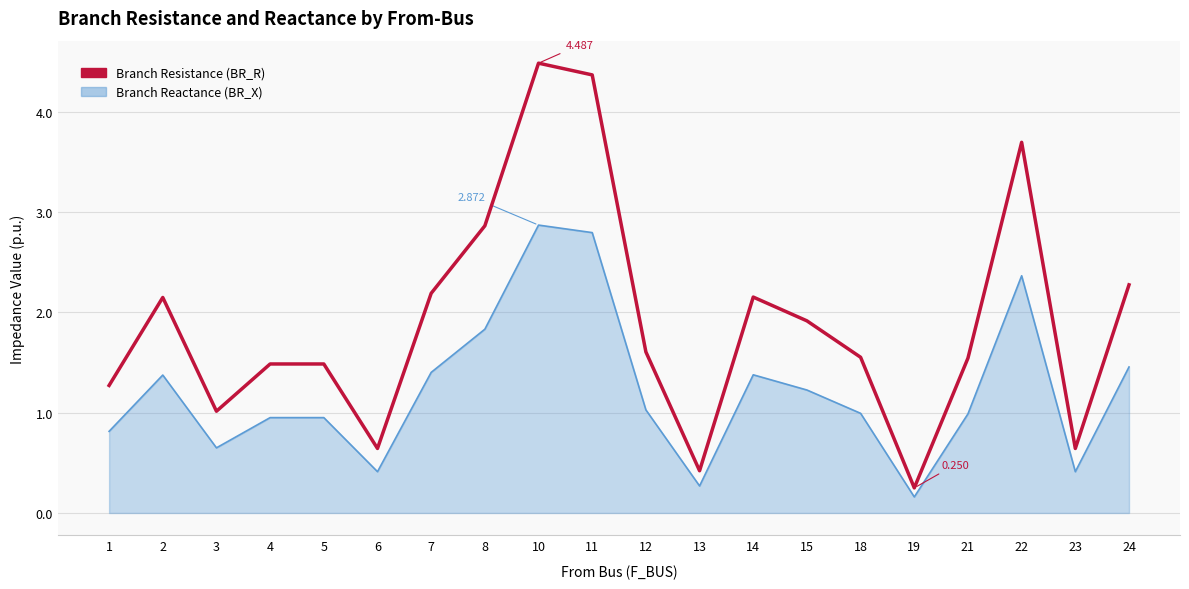

Which category has the lowest value across all series?

19